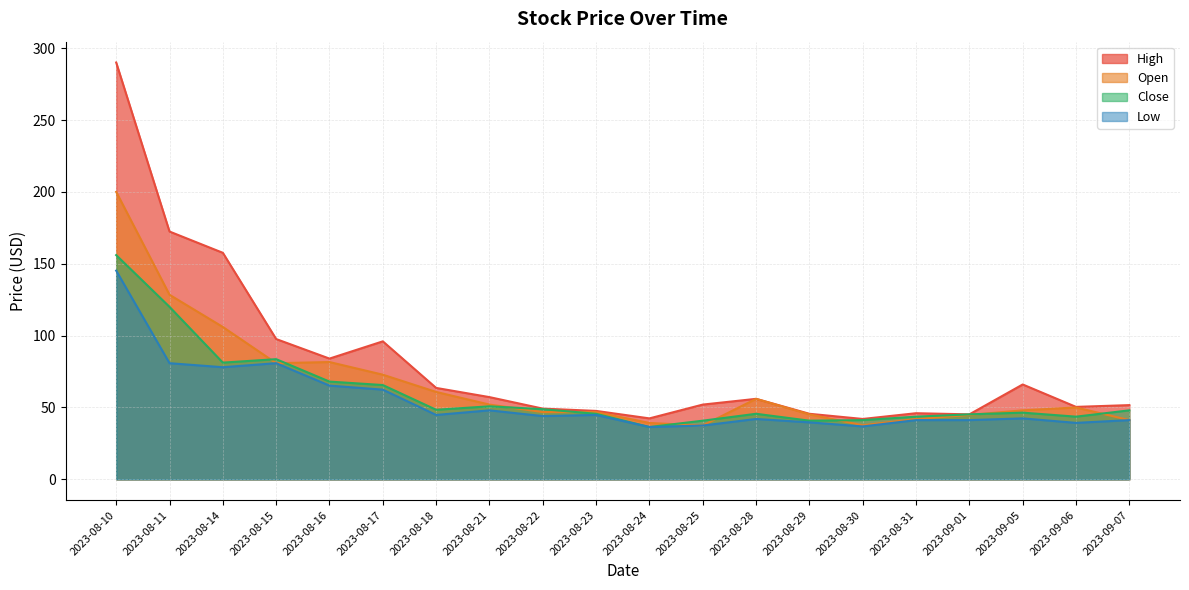

What is the label of the 3rd point from the right?

2023-09-05